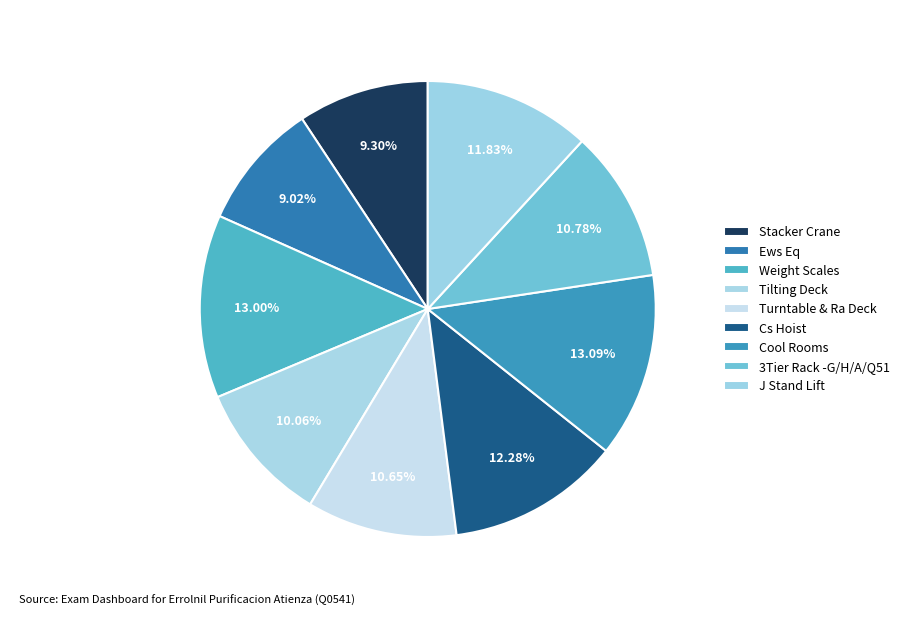

True or false: Cool Rooms accounts for 1% of the total.

False